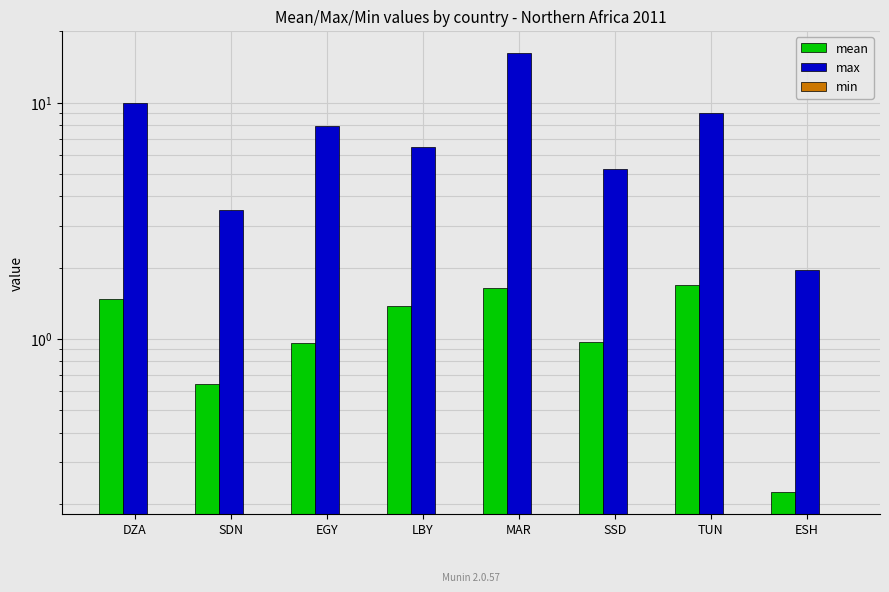

Does the chart contain any negative values?

No